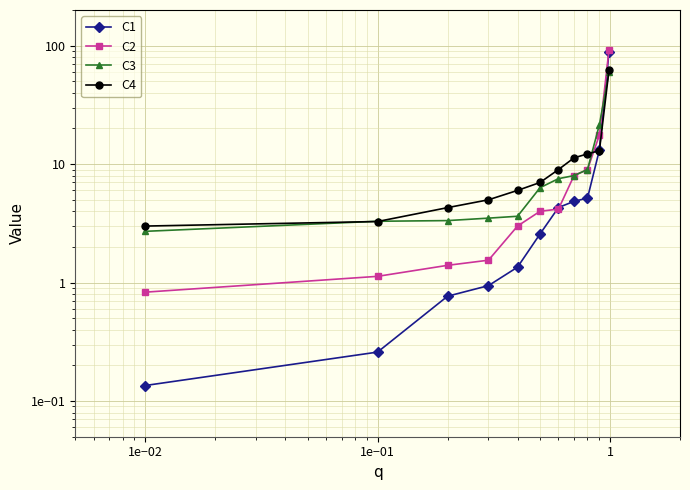

What is the difference between the maximum and minimum values in the C4 series?

59.4